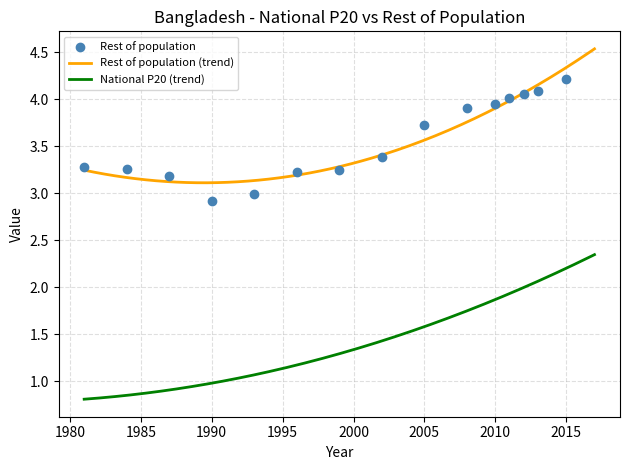

Which series contains the lowest Y value?

National P20